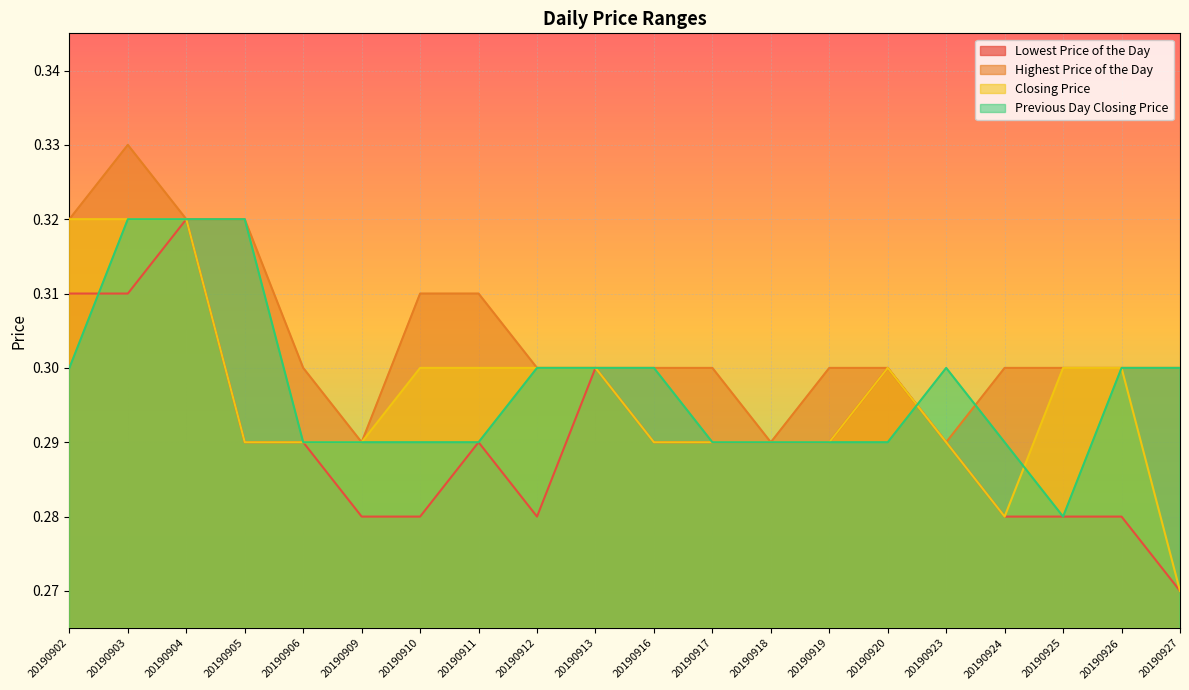

Reading left to right, extract all data points from this chart.

Lowest Price of the Day: 20190902=0.3	20190903=0.3	20190904=0.3	20190905=0.3	20190906=0.3	20190909=0.3	20190910=0.3	20190911=0.3	20190912=0.3	20190913=0.3	20190916=0.3	20190917=0.3	20190918=0.3	20190919=0.3	20190920=0.3	20190923=0.3	20190924=0.3	20190925=0.3	20190926=0.3	20190927=0.3
Highest Price of the Day: 20190902=0.3	20190903=0.3	20190904=0.3	20190905=0.3	20190906=0.3	20190909=0.3	20190910=0.3	20190911=0.3	20190912=0.3	20190913=0.3	20190916=0.3	20190917=0.3	20190918=0.3	20190919=0.3	20190920=0.3	20190923=0.3	20190924=0.3	20190925=0.3	20190926=0.3	20190927=0.3
Closing Price: 20190902=0.3	20190903=0.3	20190904=0.3	20190905=0.3	20190906=0.3	20190909=0.3	20190910=0.3	20190911=0.3	20190912=0.3	20190913=0.3	20190916=0.3	20190917=0.3	20190918=0.3	20190919=0.3	20190920=0.3	20190923=0.3	20190924=0.3	20190925=0.3	20190926=0.3	20190927=0.3
Previous Day Closing Price: 20190902=0.3	20190903=0.3	20190904=0.3	20190905=0.3	20190906=0.3	20190909=0.3	20190910=0.3	20190911=0.3	20190912=0.3	20190913=0.3	20190916=0.3	20190917=0.3	20190918=0.3	20190919=0.3	20190920=0.3	20190923=0.3	20190924=0.3	20190925=0.3	20190926=0.3	20190927=0.3